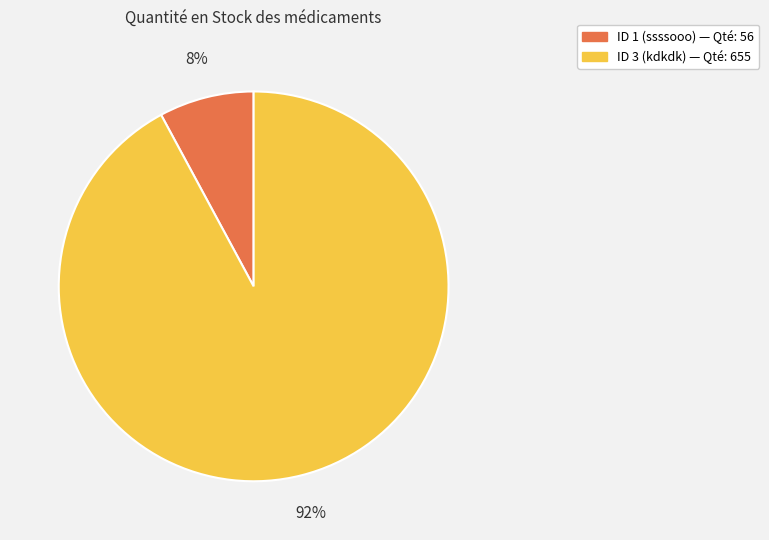

Combined, do ID 3 (kdkdk) and ID 1 (ssssooo) account for over 50%?

Yes